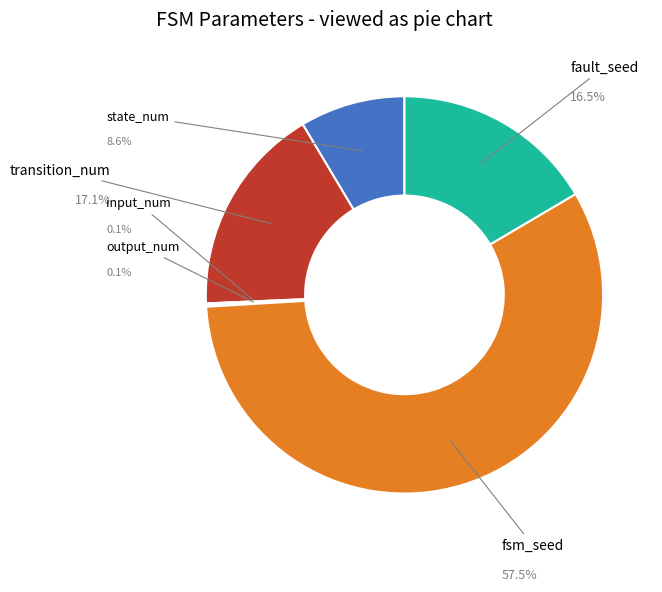

Is it true that output_num is 1% of the pie?

False